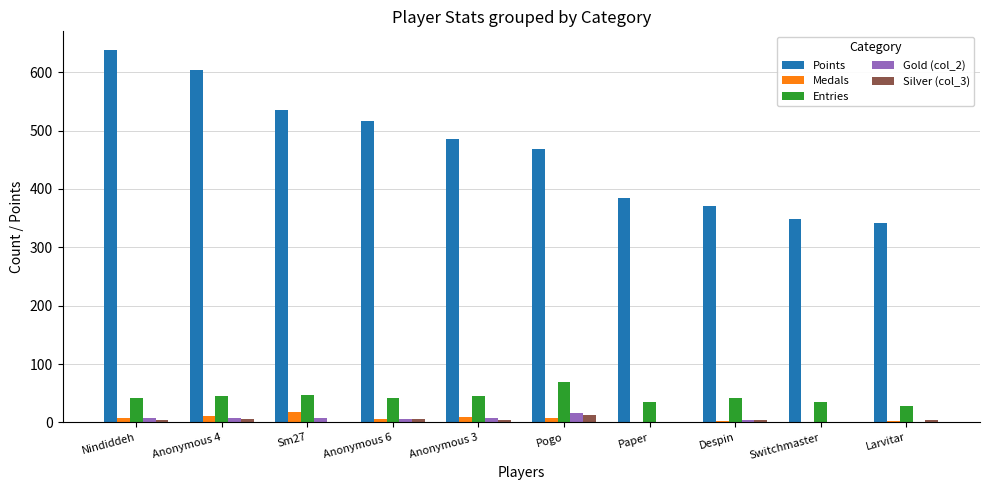

What is the maximum value shown in the chart?

638